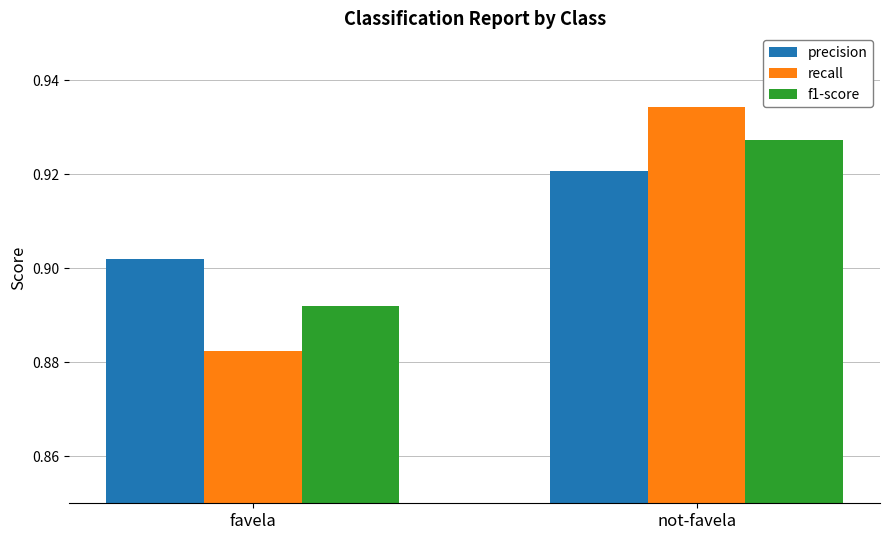

What are all the series names shown in the legend?

precision, recall, f1-score